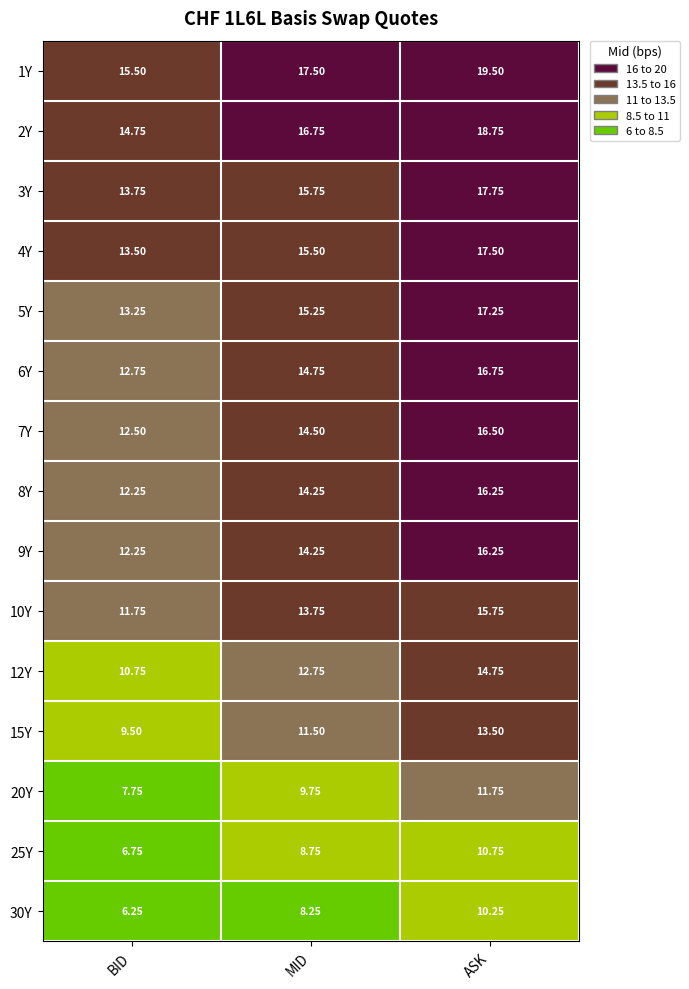

List the labels in order of 8Y value, largest first.

ASK, MID, BID